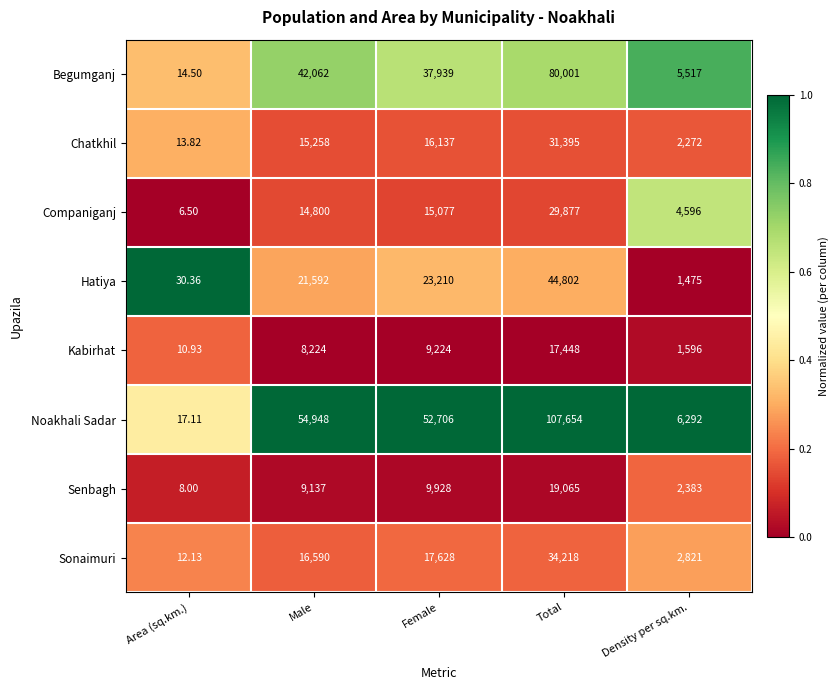

How many data points in Companiganj are less than 14800?

2